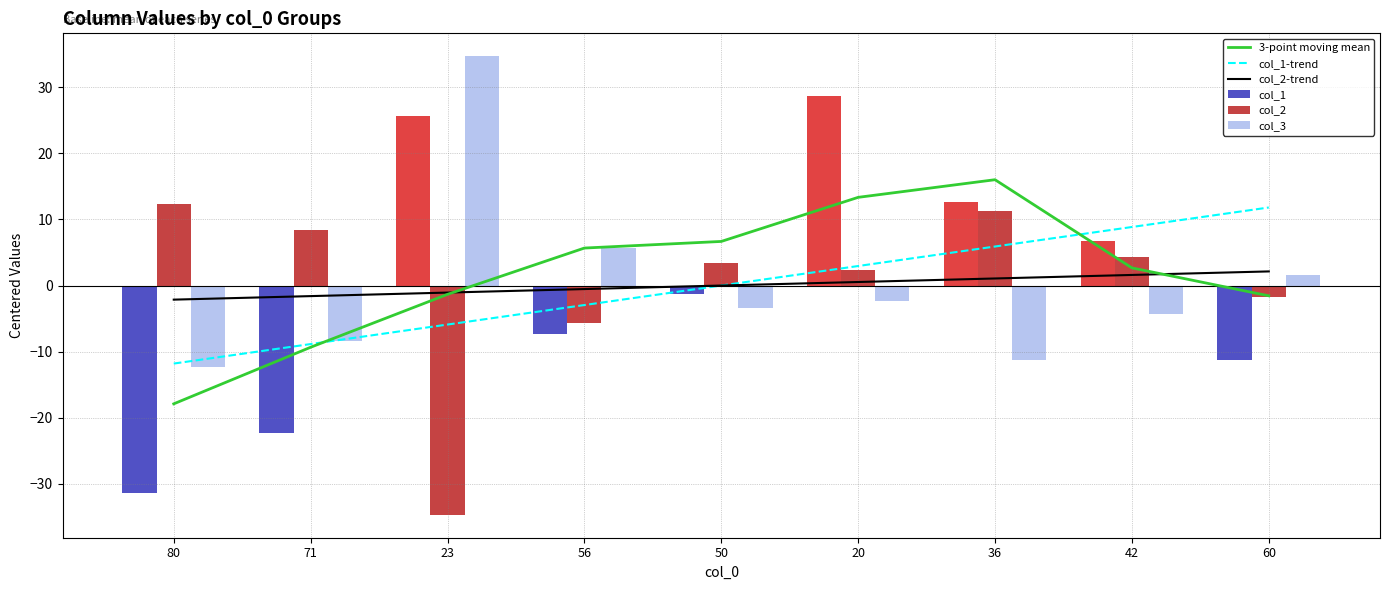

How many distinct data groups are displayed?

6